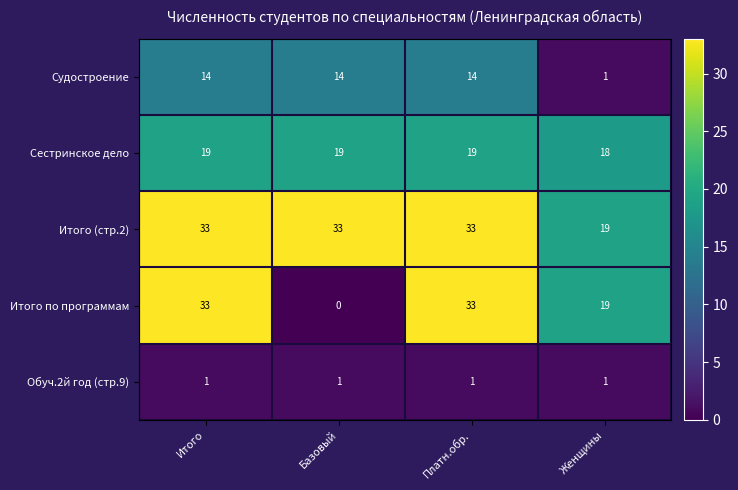

What is the approximate value of Итого (стр.2) at Итого?

33